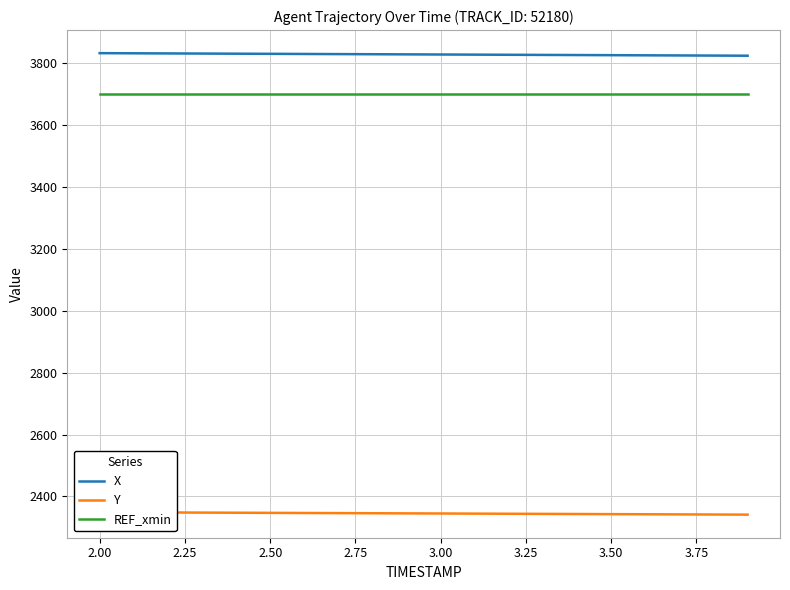

What is the maximum value shown in the chart?

3831.5